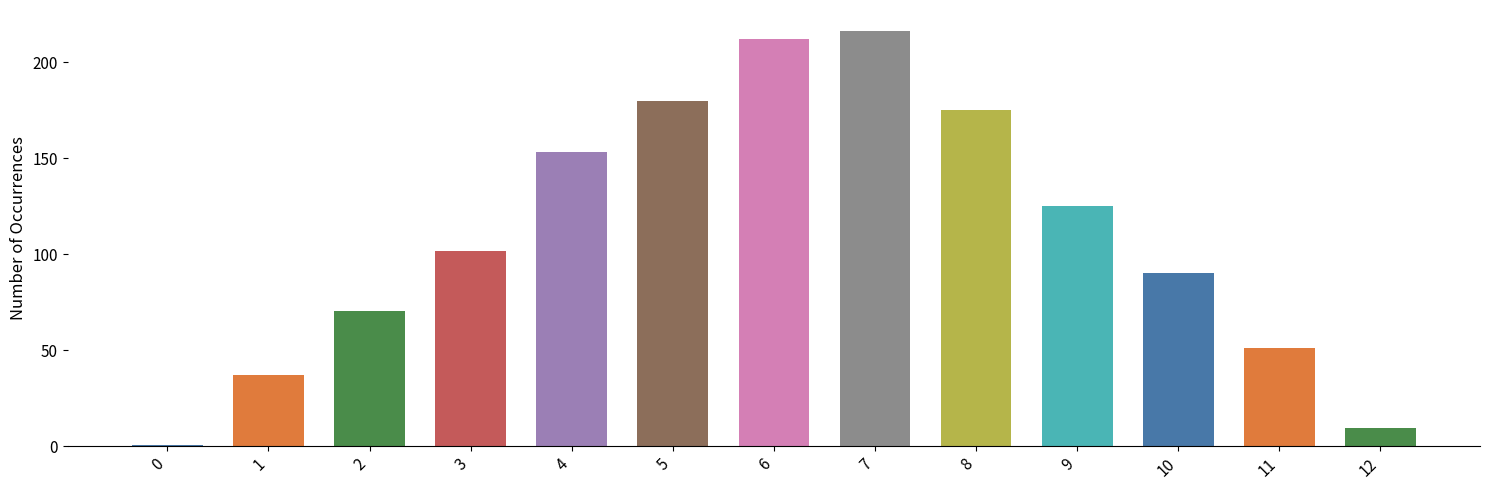

Reading left to right, list all the values displayed in this chart.

0=0.8	1=36.9	2=70.3	3=101.6	4=153.3	5=179.7	6=212.3	7=216.5	8=175.4	9=125.1	10=90.1	11=51.1	12=9.8